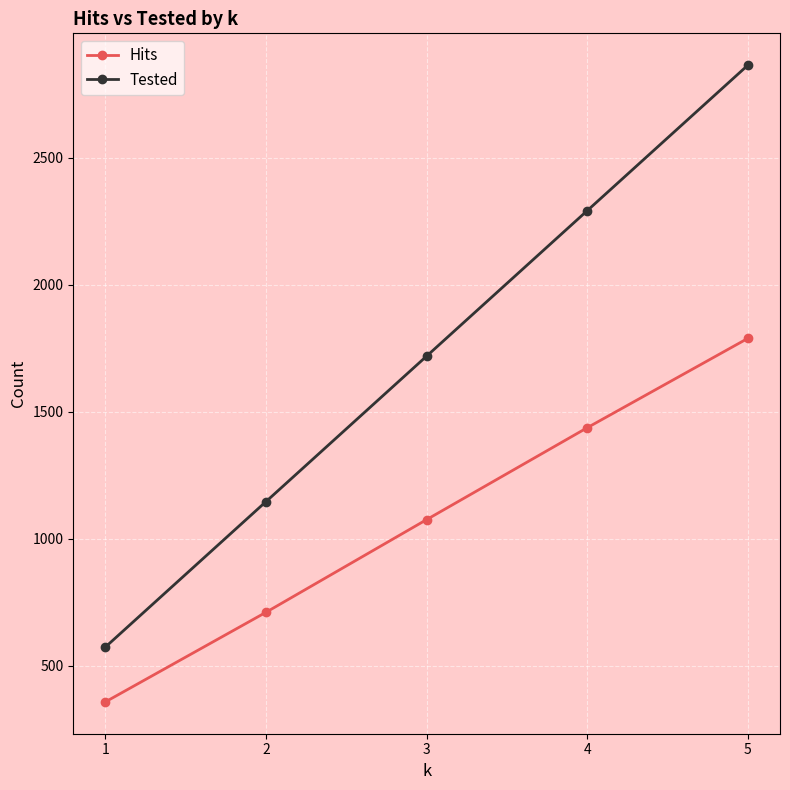

At 3, list the series in order from smallest to largest.

Hits, Tested